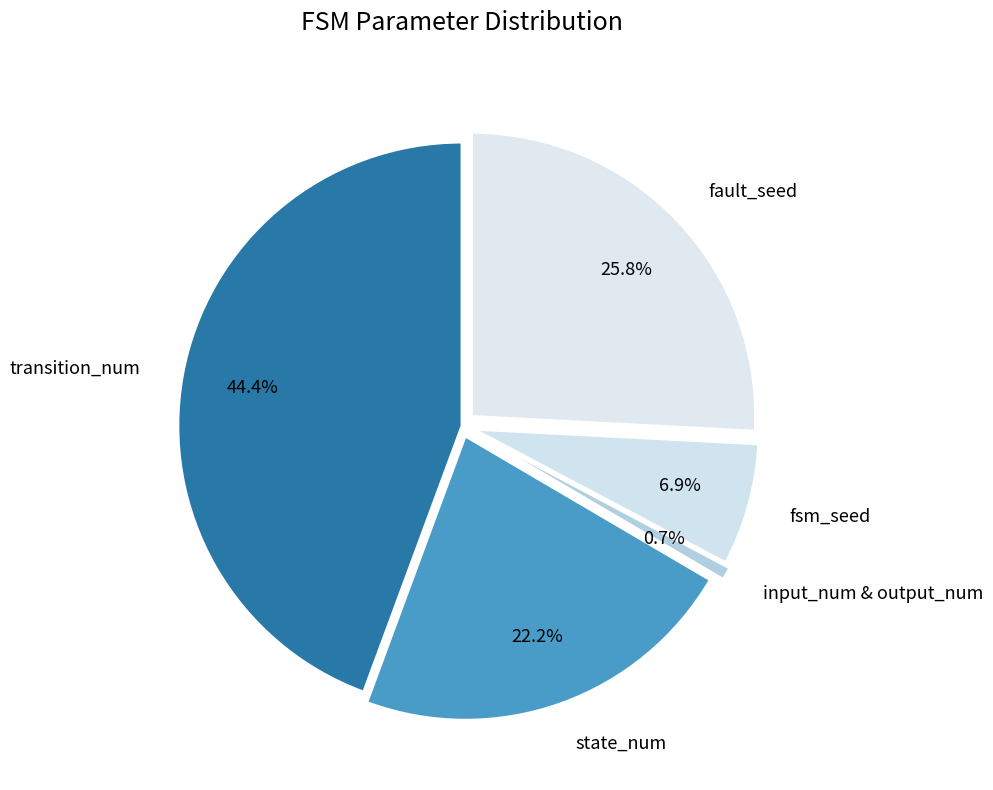

Is fsm_seed the majority of the pie?

No